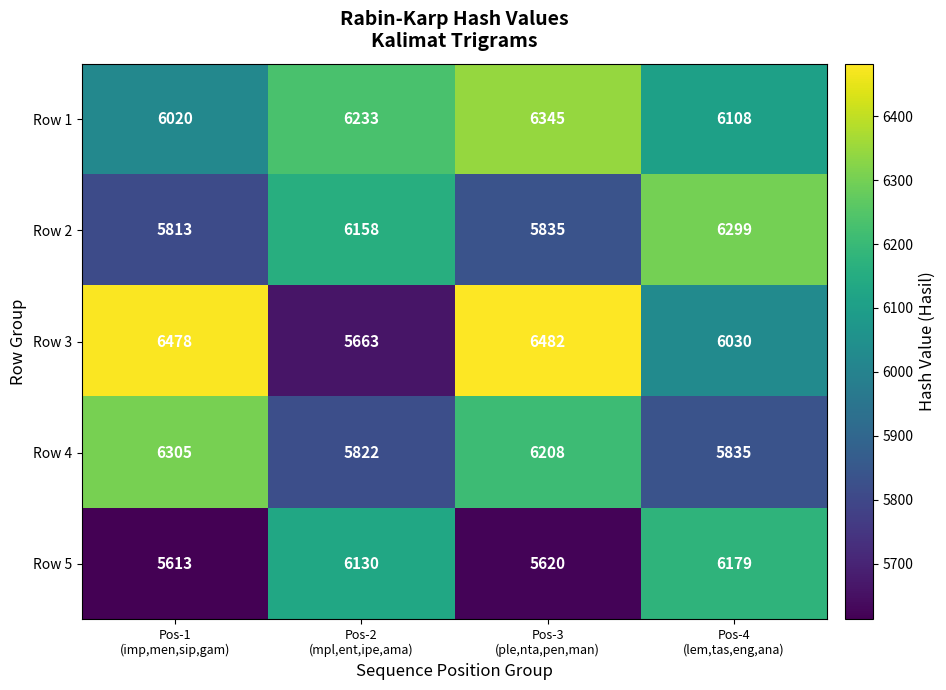

List the series in order of their peak value, highest first.

Row 3, Row 1, Row 4, Row 2, Row 5